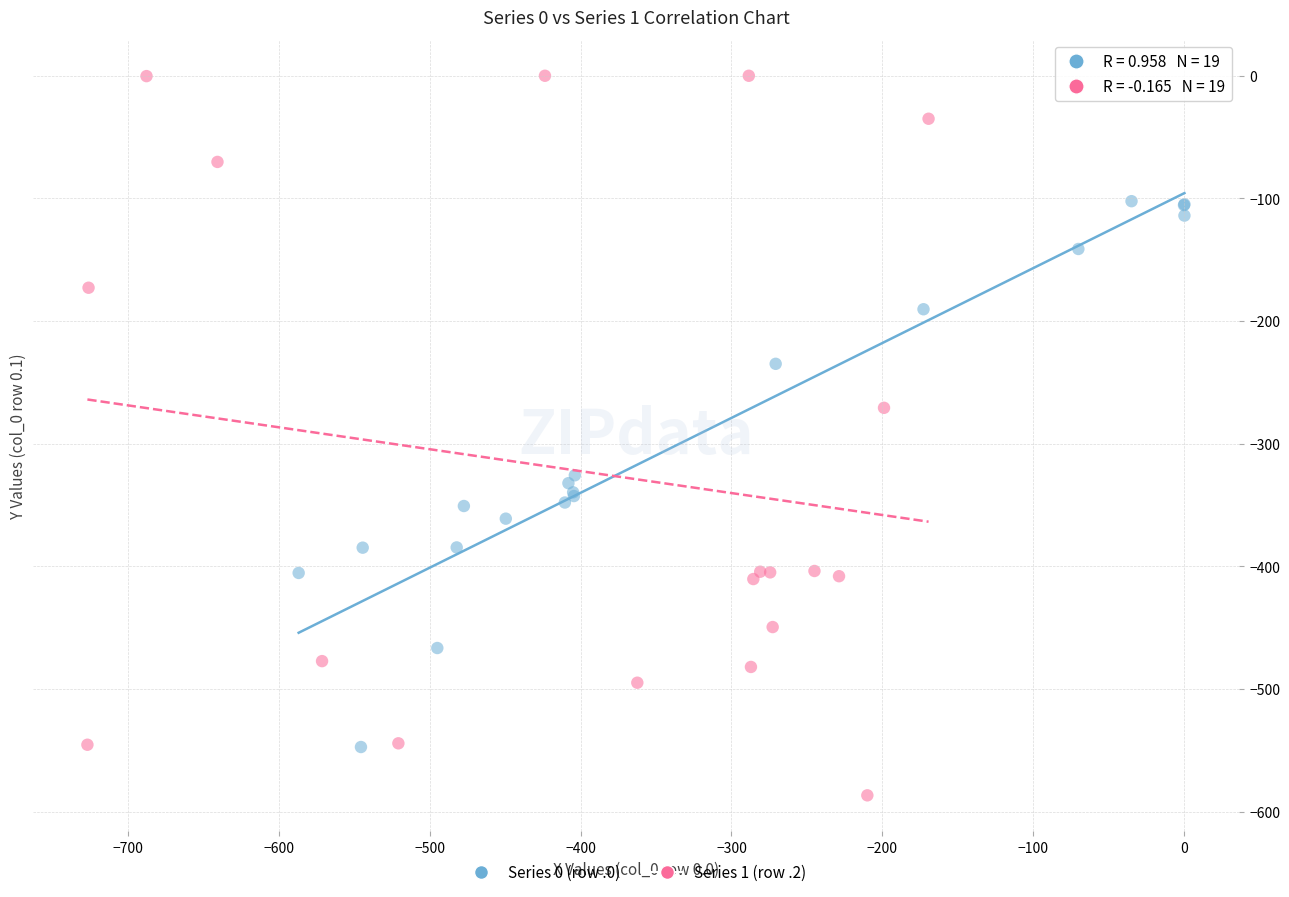

Which series has the largest Y range (max minus min)?

Series 1 (row .2)